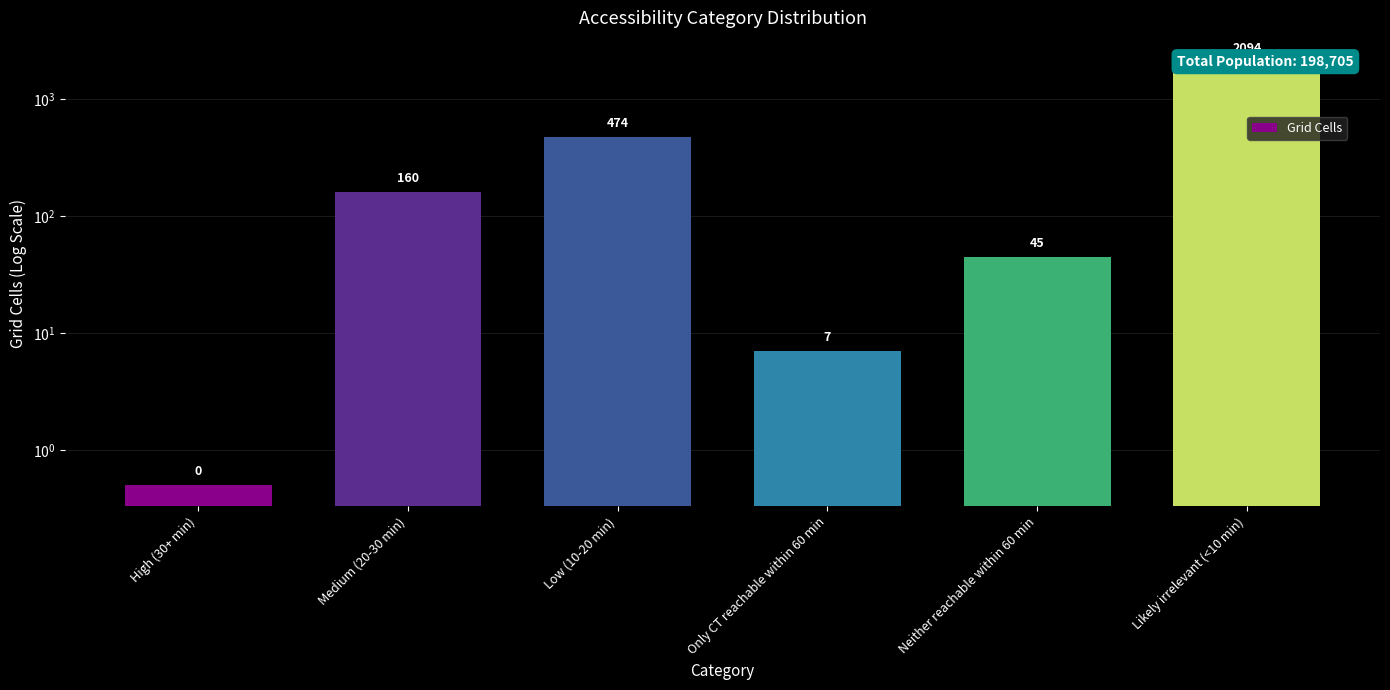

Where does the data first go above 160?

Low (10-20 min)